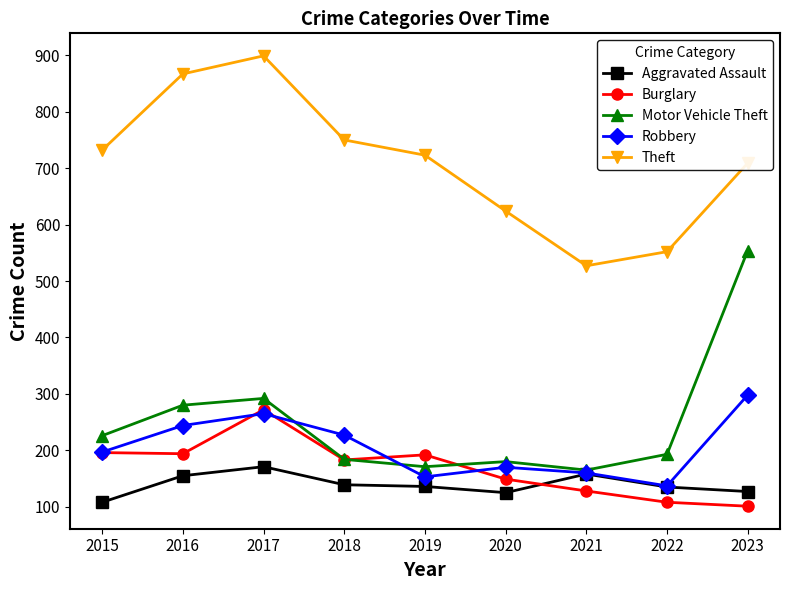

True or false: Theft and Aggravated Assault cross at least once.

False